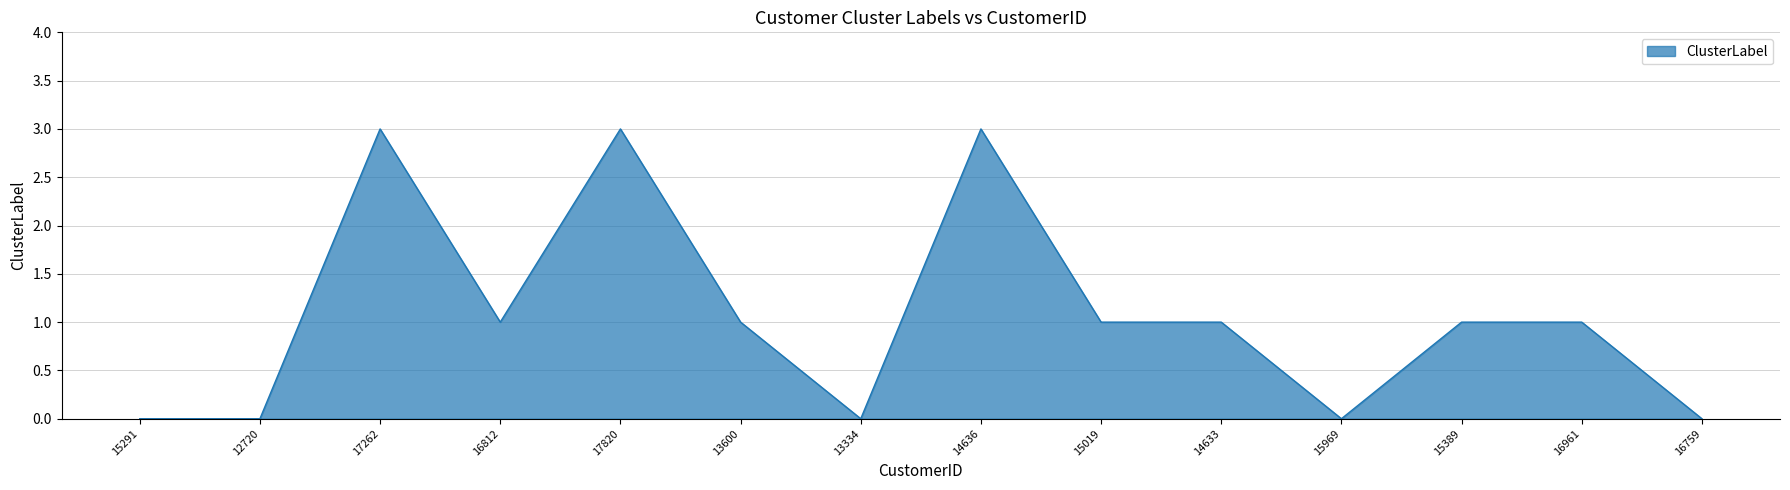

True or false: the data shows 2 at 17820.

False